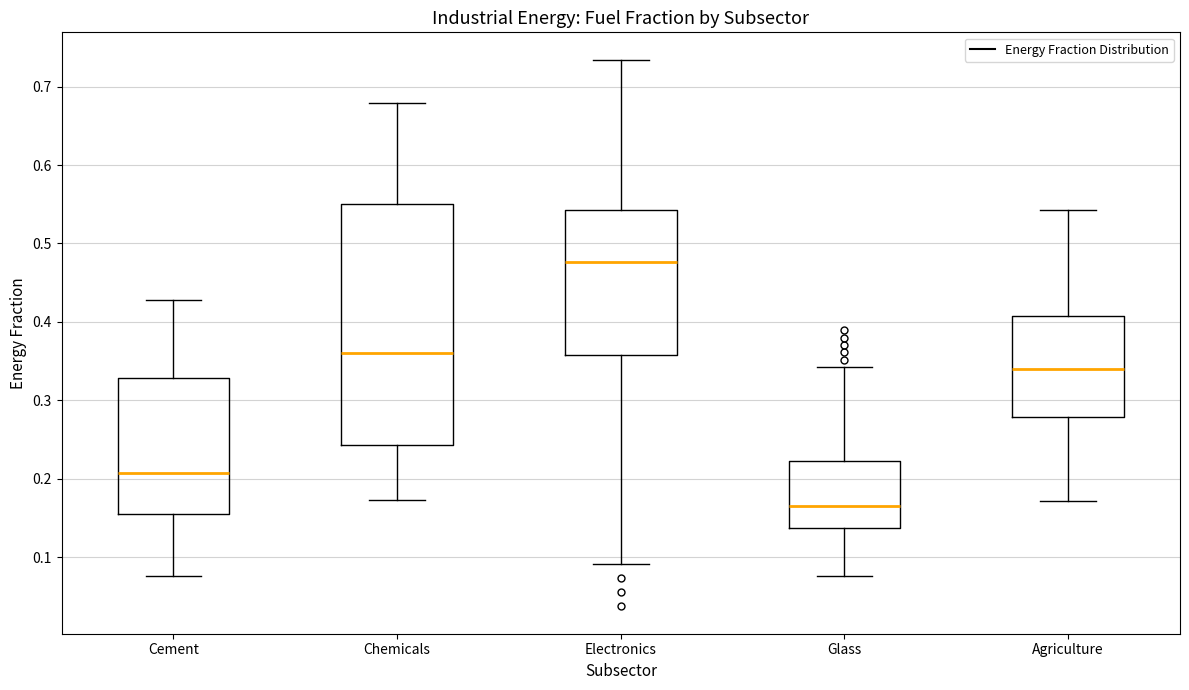

Where does the lower whisker of the box for Chemicals end on the y-axis? The values are not printed on the chart, so give them approximately, as read against the axis.

0.17